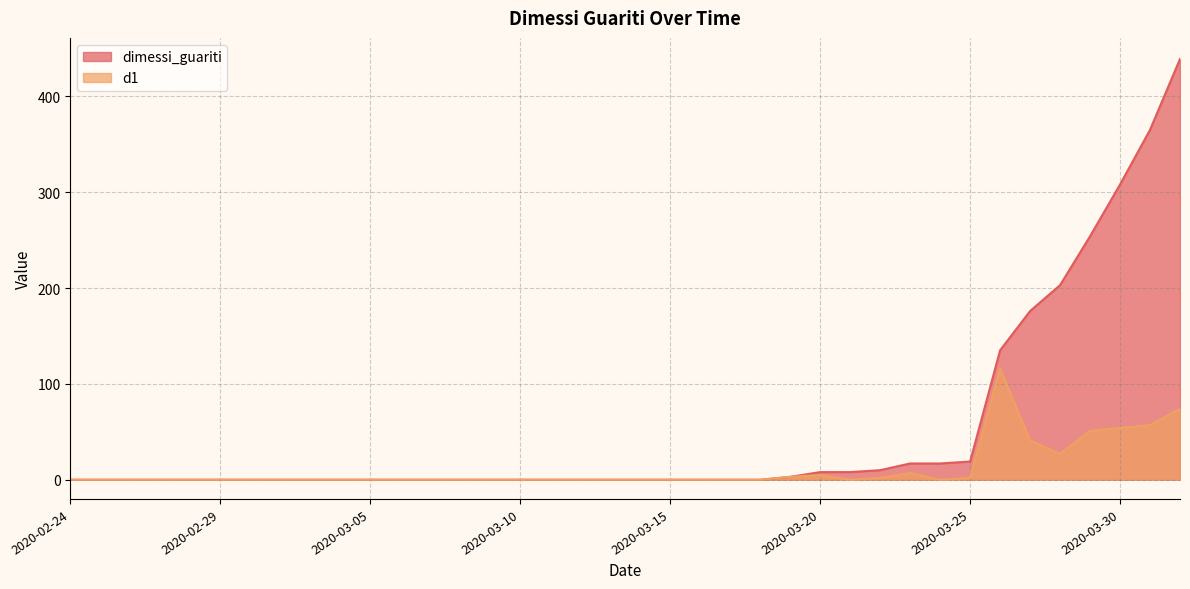

True or false: d1 and dimessi_guariti cross at least once.

False